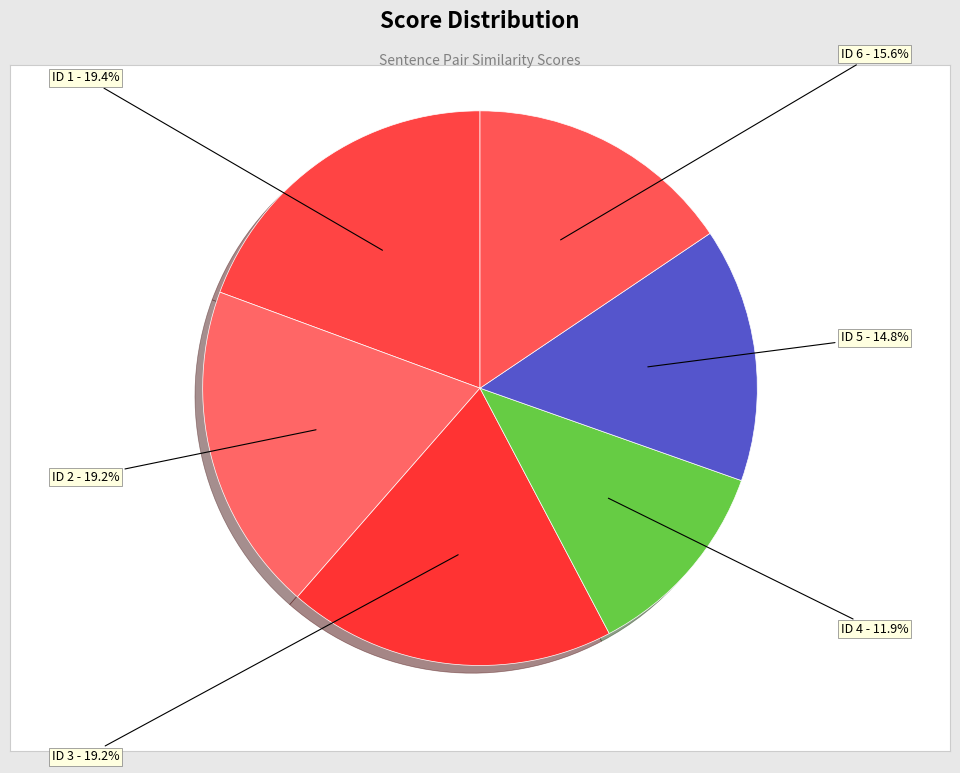

How many slices are in this pie chart?

6